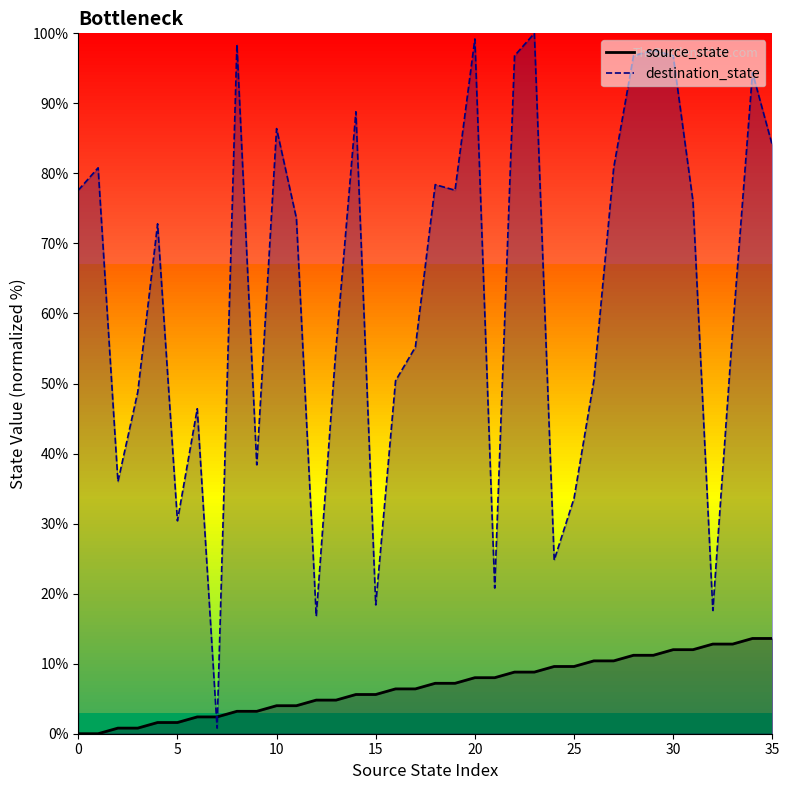

At which label does destination_state reach its peak?

23